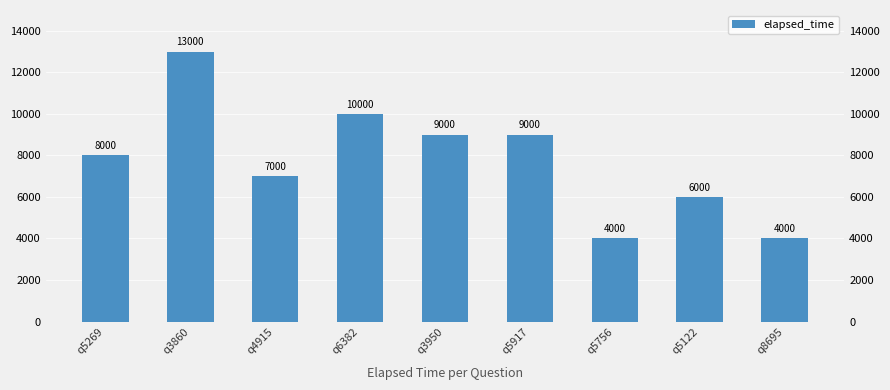

How many data points are above 8000?

4